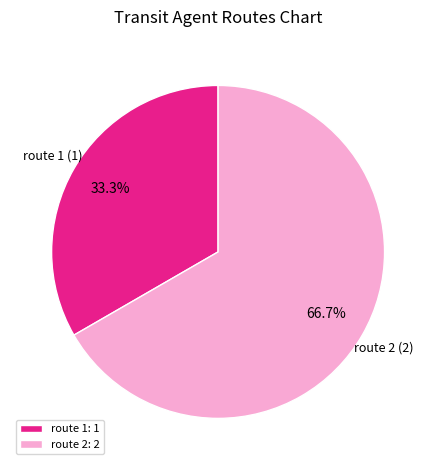

Combined, do route 1 and route 2 account for over 50%?

Yes